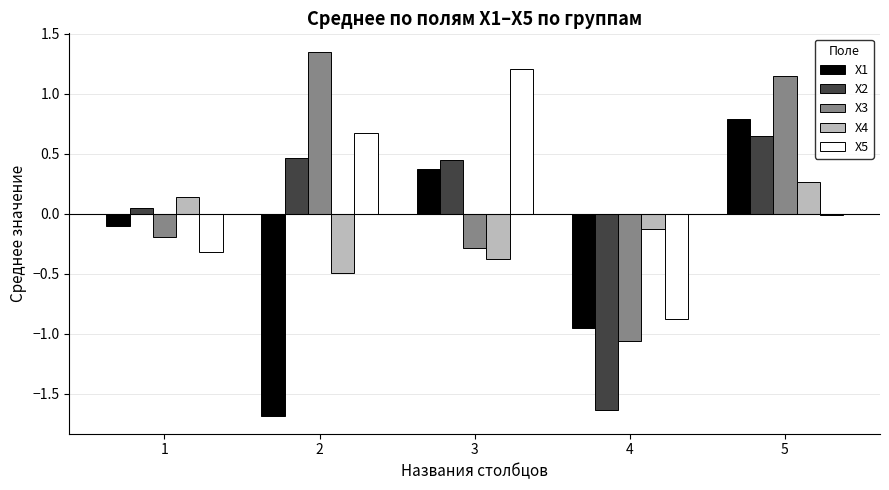

True or false: X2 has a value of 0.2 at 2.

False